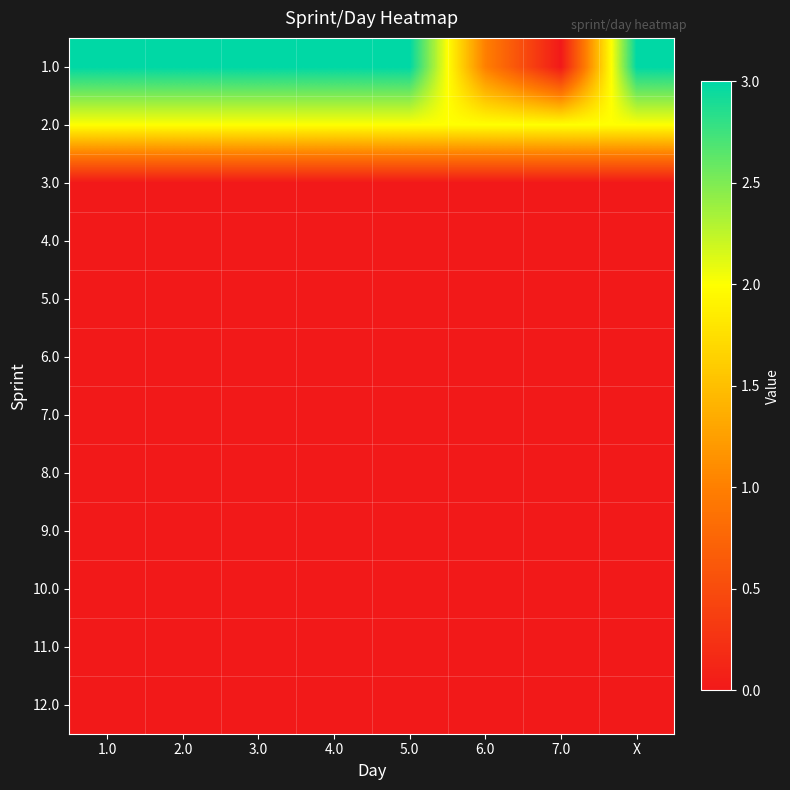

How many categories are shown in the chart?

8